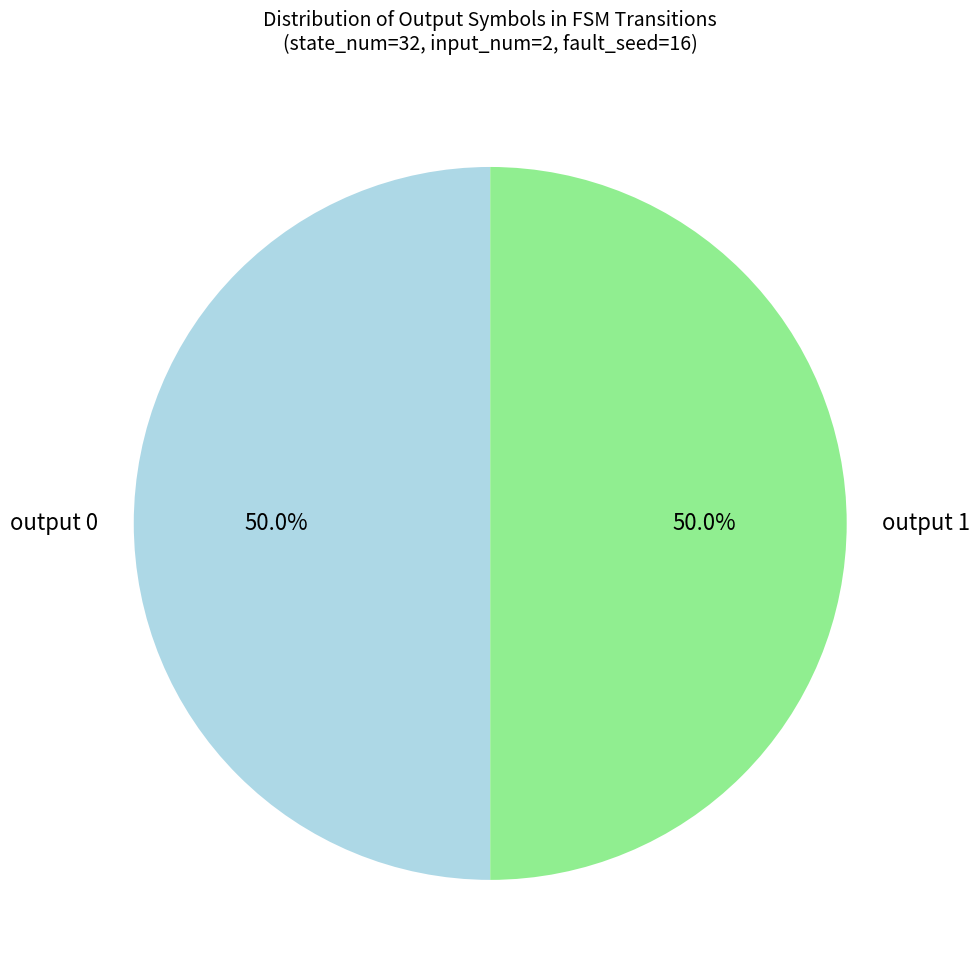

What is the ratio of the value at output 0 to the value at output 1?

1.0